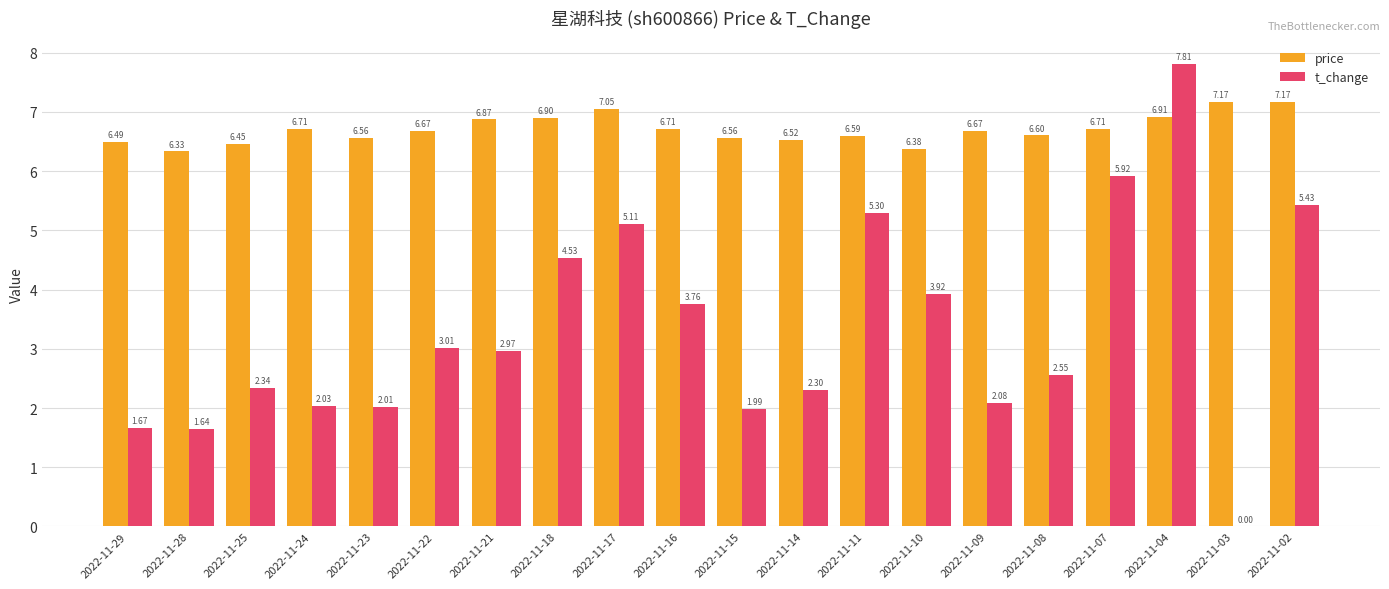

What is the total value across all series at 2022-11-07?

12.6